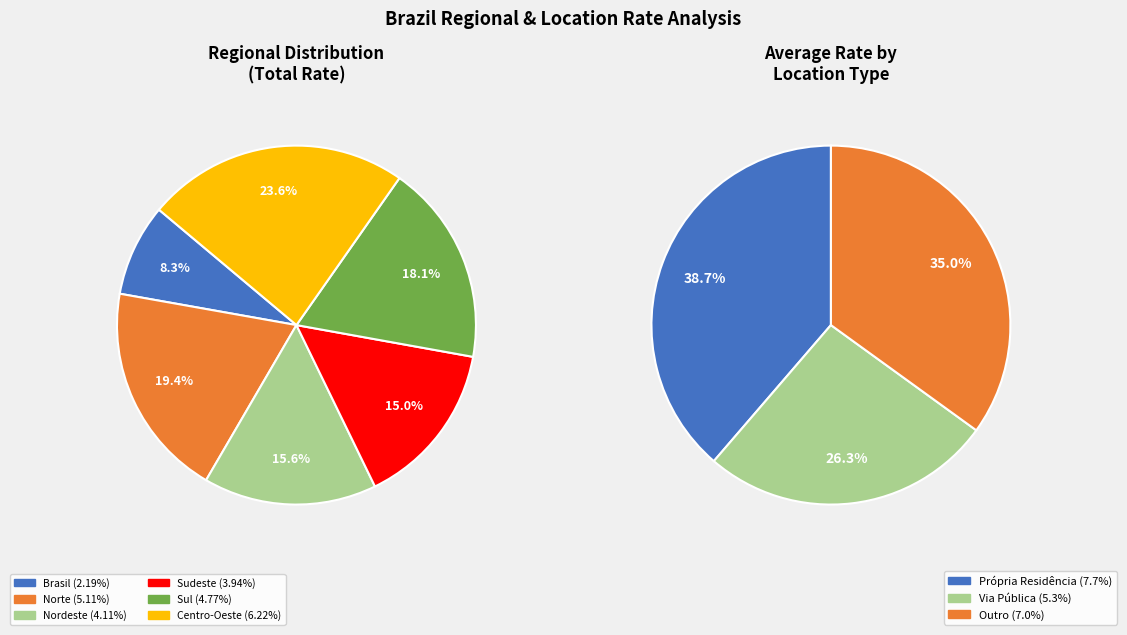

What is the total percentage of Sudeste and Norte?

34.4%